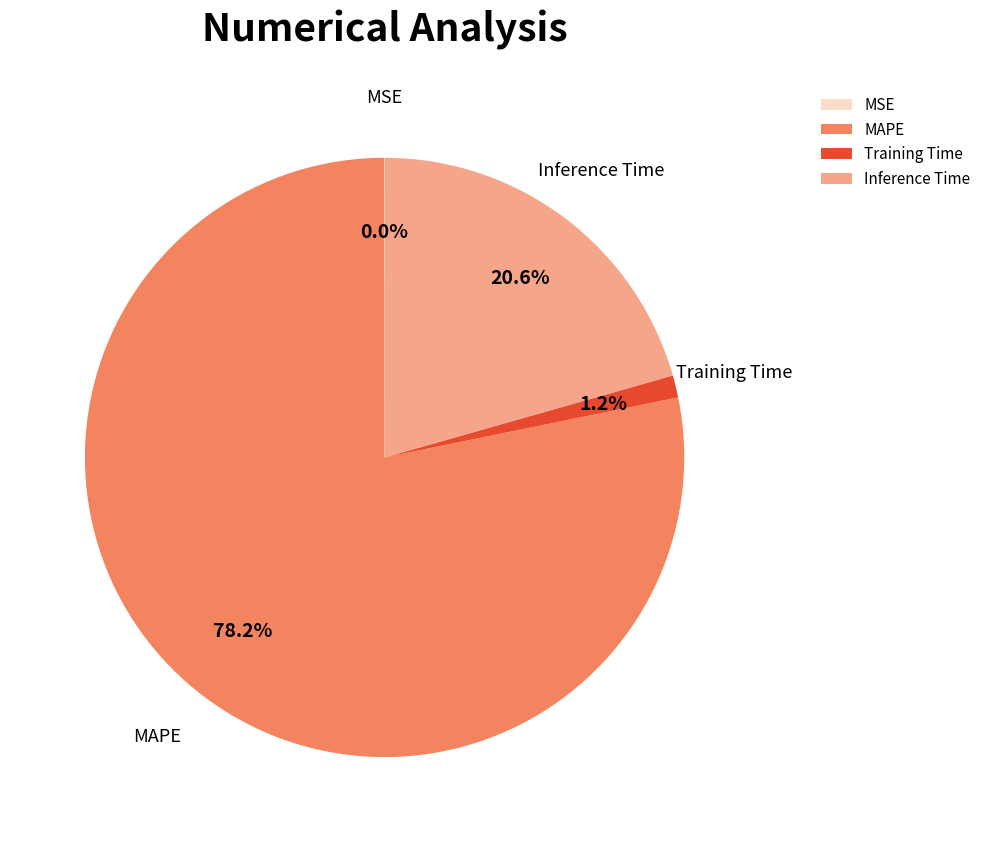

What is the largest slice in the pie chart?

MAPE